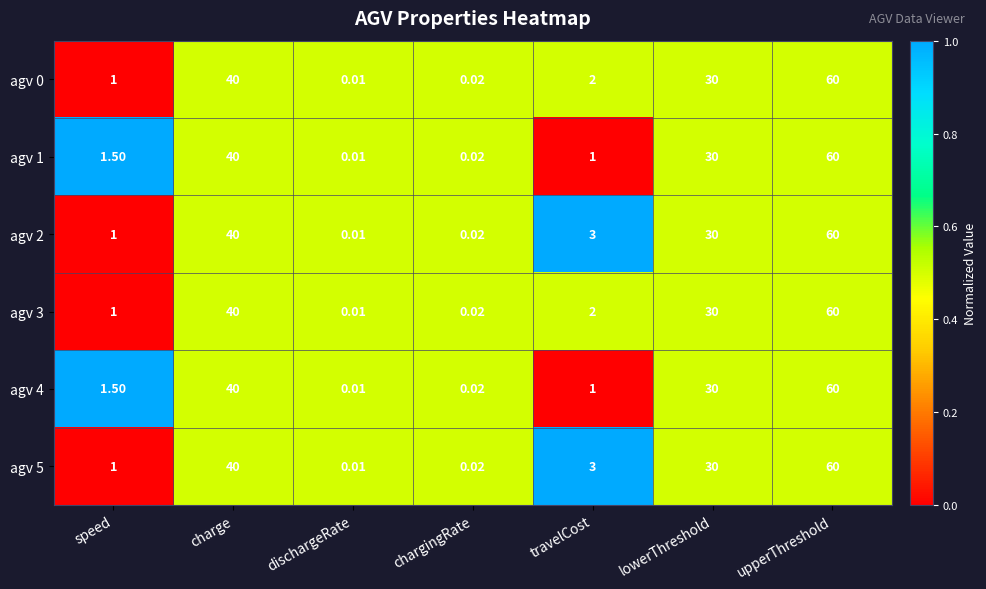

Which category has the highest value across all series?

upperThreshold